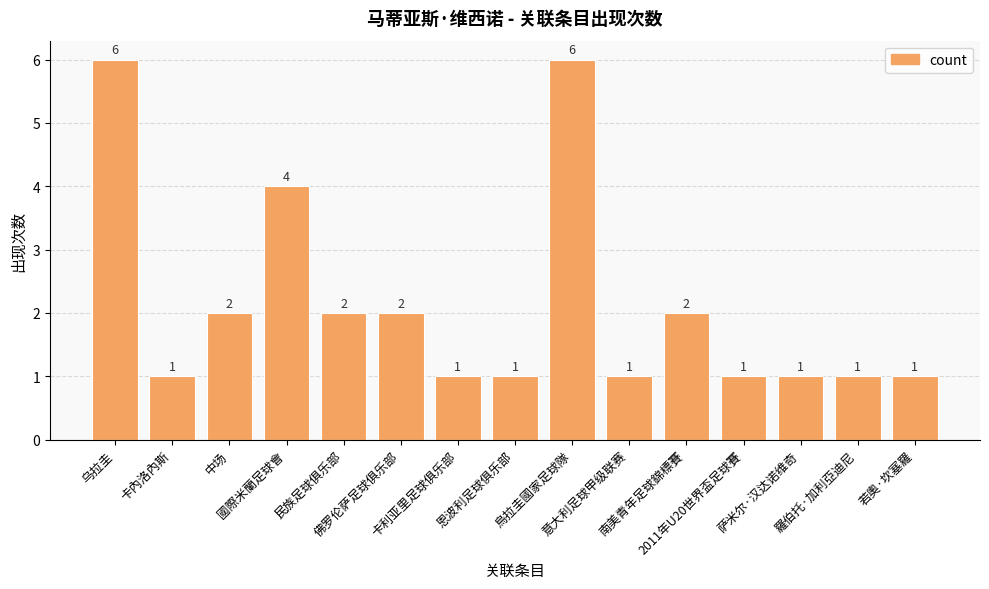

What is the value of the 8th bar from the left?

1